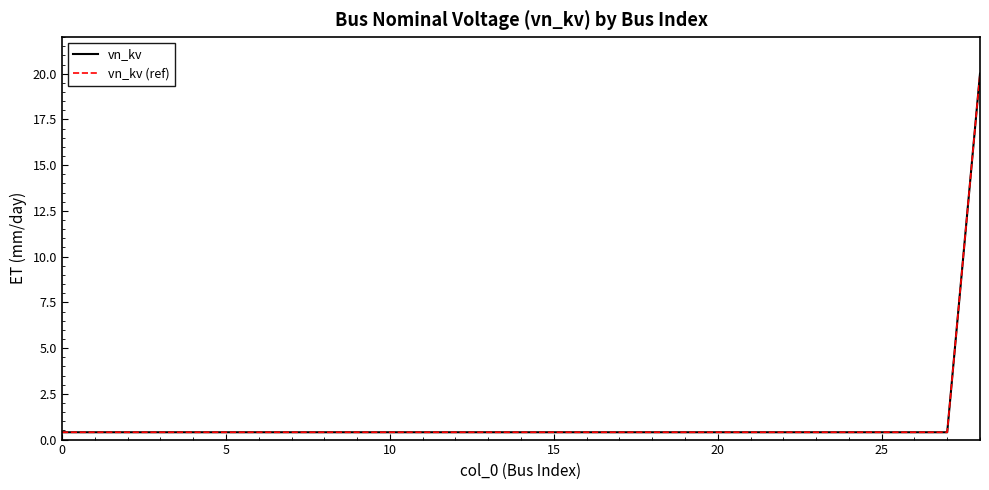

Is this an area chart (filled region under the line)?

No